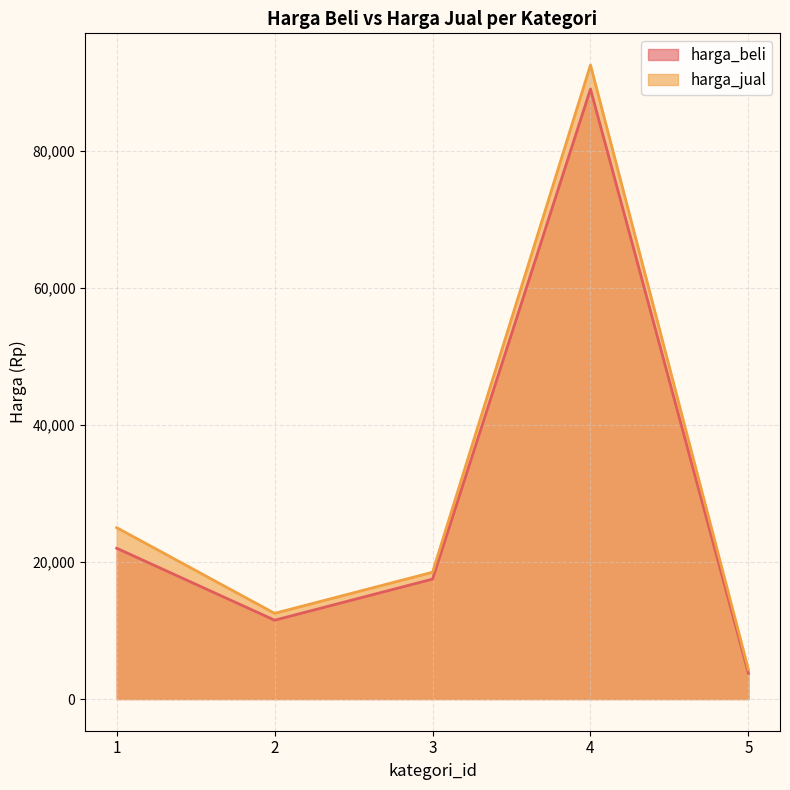

At which category is the sum across all series the highest?

4